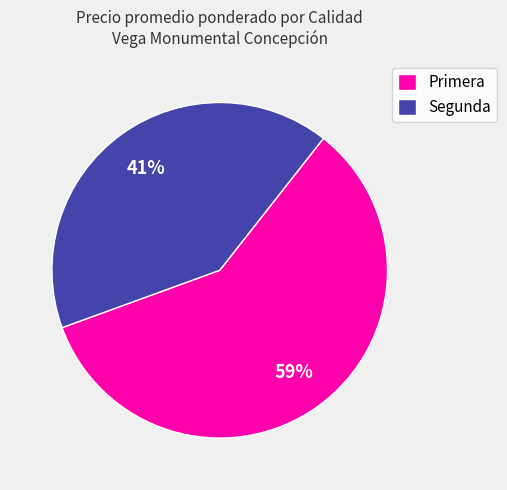

To the nearest percent, what portion does Segunda represent?

41%